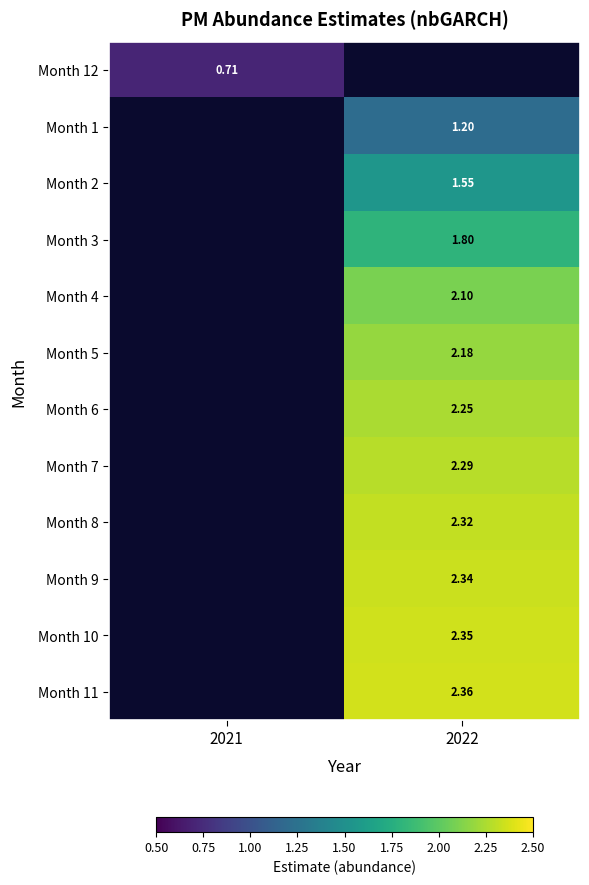

True or false: Month 1 has a value of 1.2 at 2022.

True